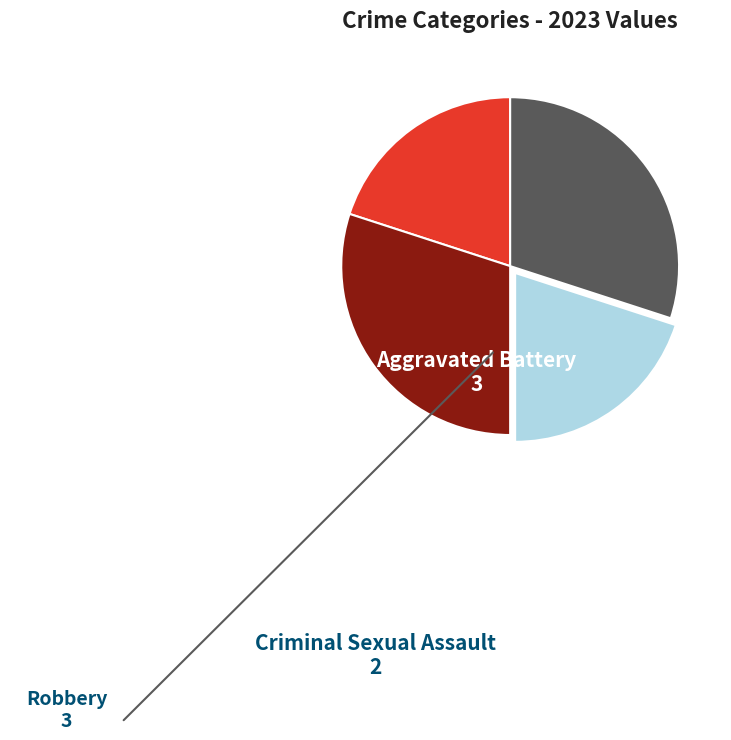

Does any single category account for the majority?

No